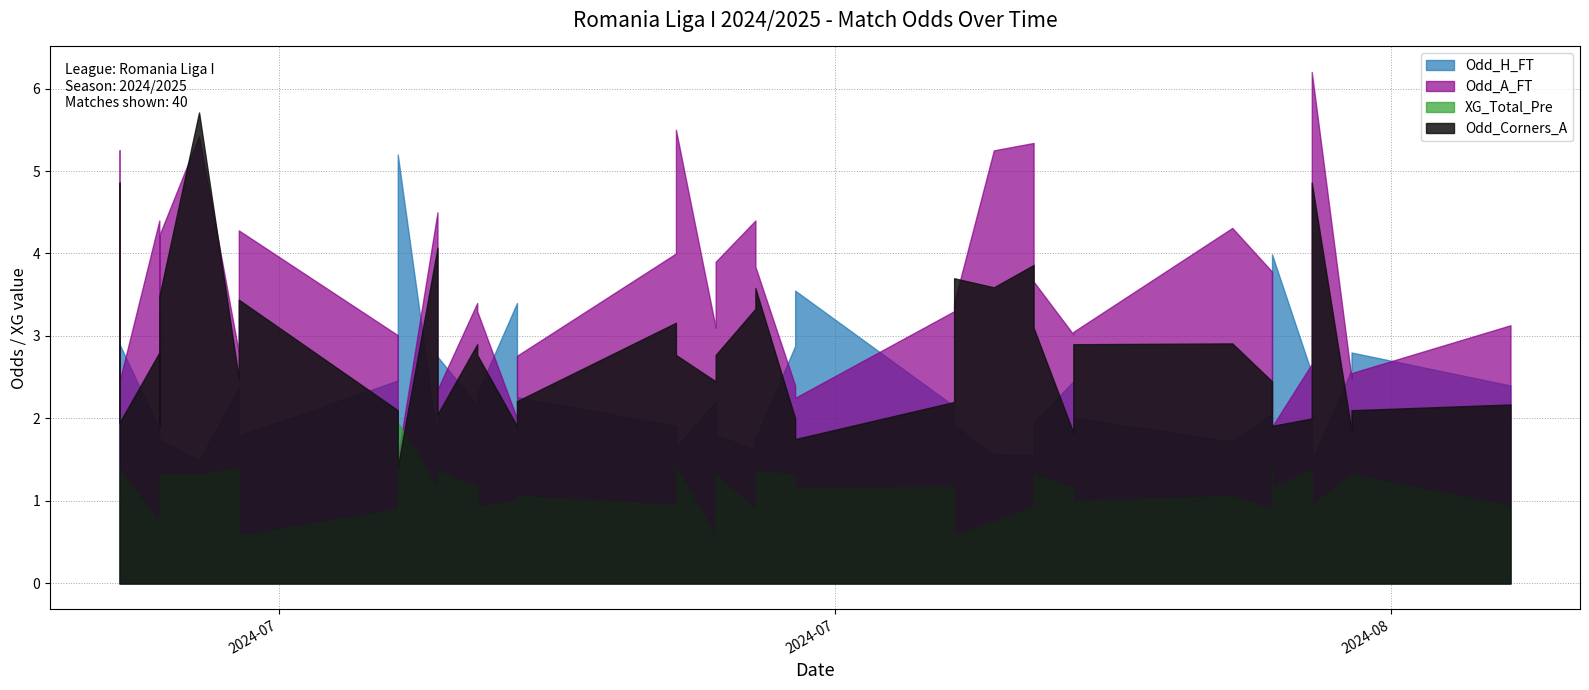

Reading left to right, transcribe all the data shown in this chart.

Odd_H_FT: 1.6	2.9	1.9	3.3	1.8	1.5	2.4	1.8	2.5	5.2	1.7	2.8	2.2	2.3	3.4	2.3	1.9	1.6	2.2	1.8	1.6	1.8	2.9	3.5	2.1	1.9	1.6	1.6	1.9	2.5	2.0	1.7	2.1	2.6	4.0	2.5	1.5	2.6	2.8	2.4
Odd_A_FT: 5.2	2.5	4.4	2.3	4.2	5.4	2.8	4.3	3.0	1.5	4.5	2.4	3.4	3.3	2.0	2.8	4.0	5.5	3.1	3.9	4.4	3.8	2.4	2.2	3.3	3.4	5.2	5.3	3.7	3.0	3.0	4.3	3.8	2.8	1.9	2.7	6.2	2.5	2.5	3.1
XG_Total_Pre: 0.9	1.4	0.8	1.2	1.3	1.3	1.4	0.6	0.9	1.9	1.2	1.4	1.2	0.9	1.0	1.1	0.9	1.4	0.6	1.3	0.9	1.4	1.3	1.2	1.2	0.6	0.8	0.9	1.3	1.2	1.0	1.1	0.9	1.4	1.2	1.4	0.9	1.3	1.3	0.9
Odd_Corners_A: 4.9	1.9	2.8	1.9	3.5	5.7	2.5	3.4	2.1	1.4	4.1	2.0	2.9	2.8	1.9	2.2	3.2	2.8	2.5	2.8	3.3	3.6	2.0	1.8	2.2	3.7	3.6	3.9	3.1	1.8	2.9	2.9	2.5	2.1	1.9	2.0	4.9	1.9	2.1	2.2